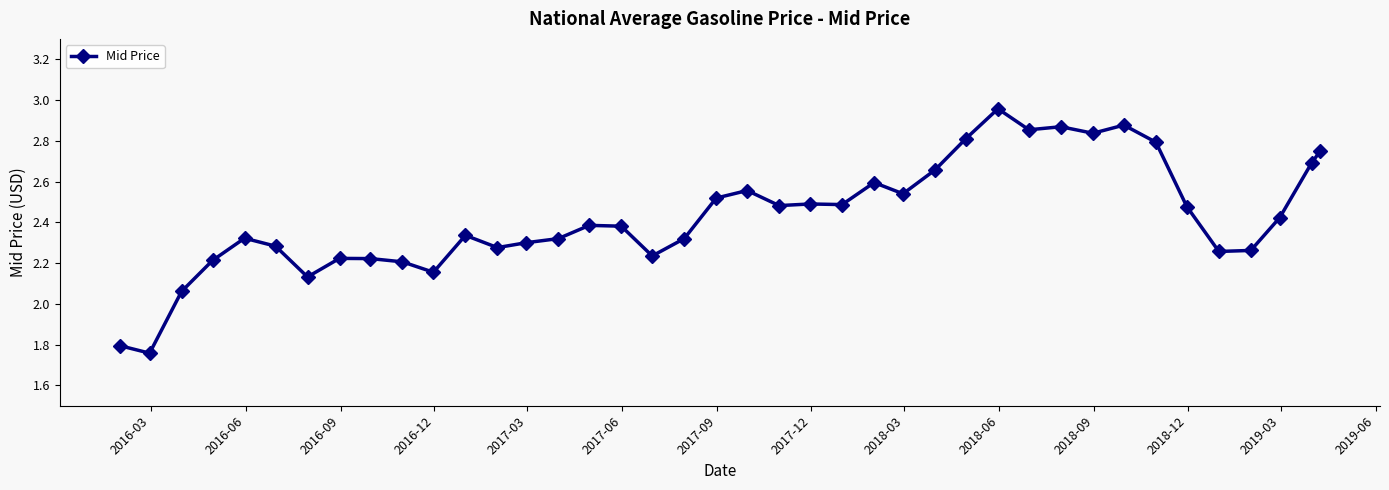

What is the sum of all values?

97.1